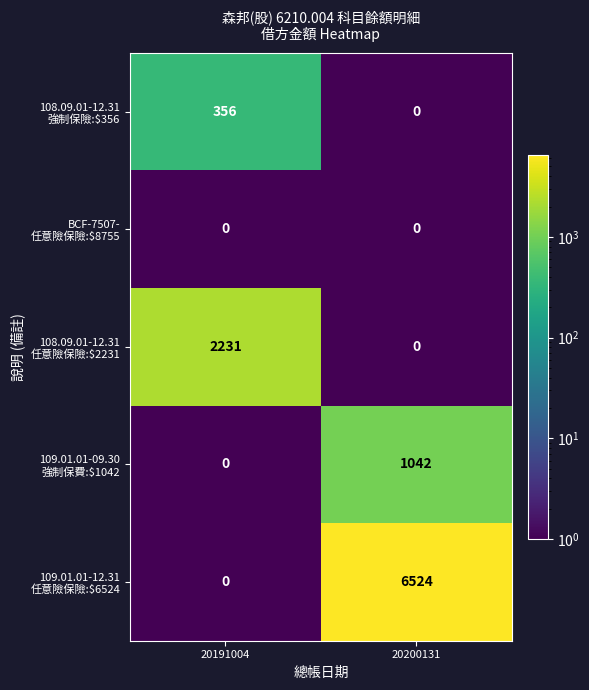

What is the spread (max minus min) of values at 20200131?

6524